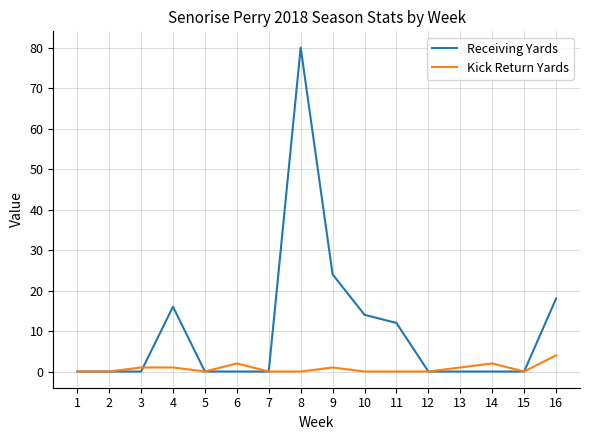

The Receiving Yards series shows 24 at 9. True or false?

True